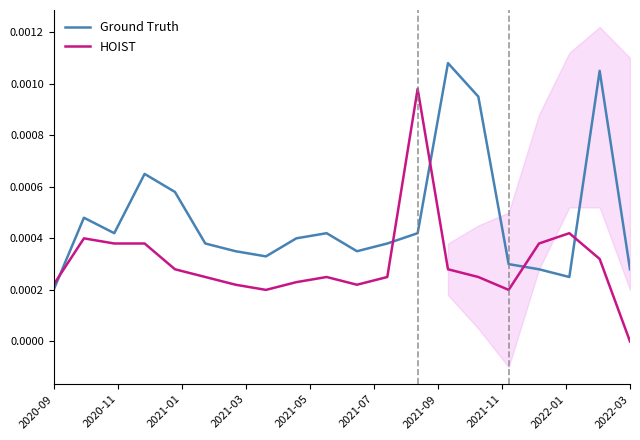

How many lines are shown in the chart?

2